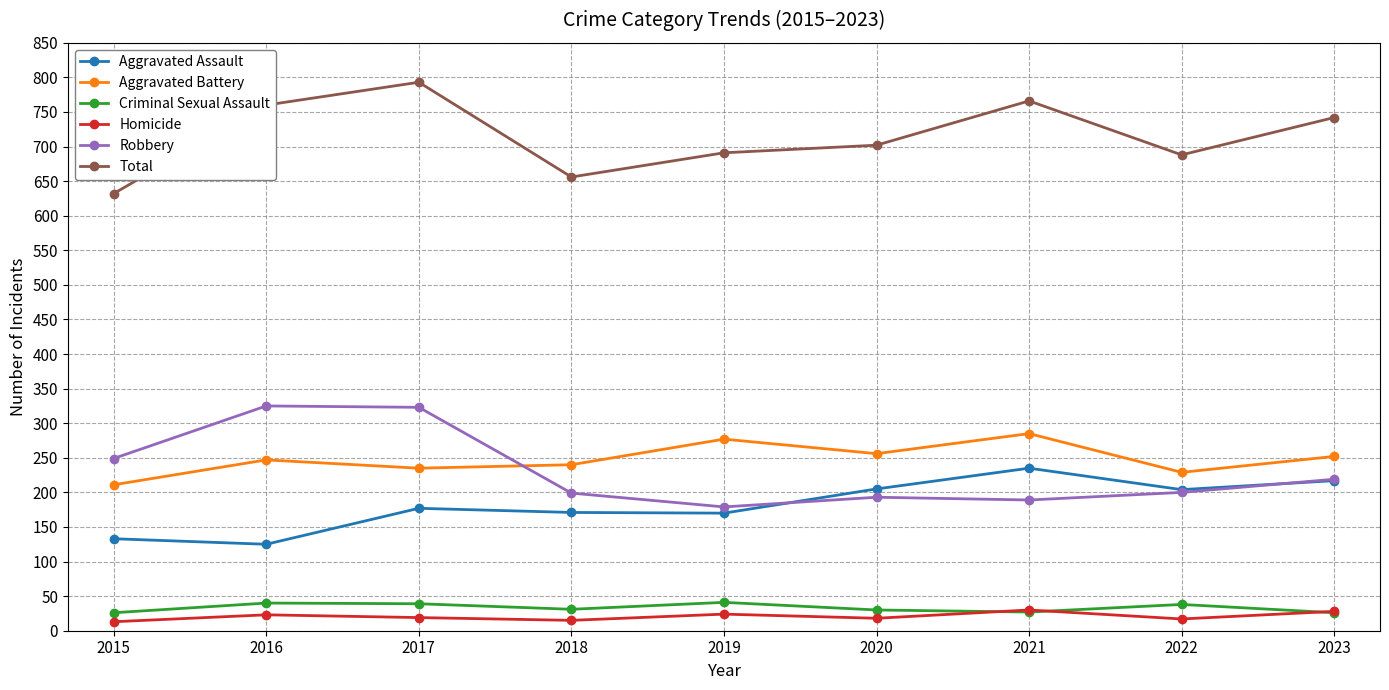

Does the chart display data point markers on the line(s)?

Yes